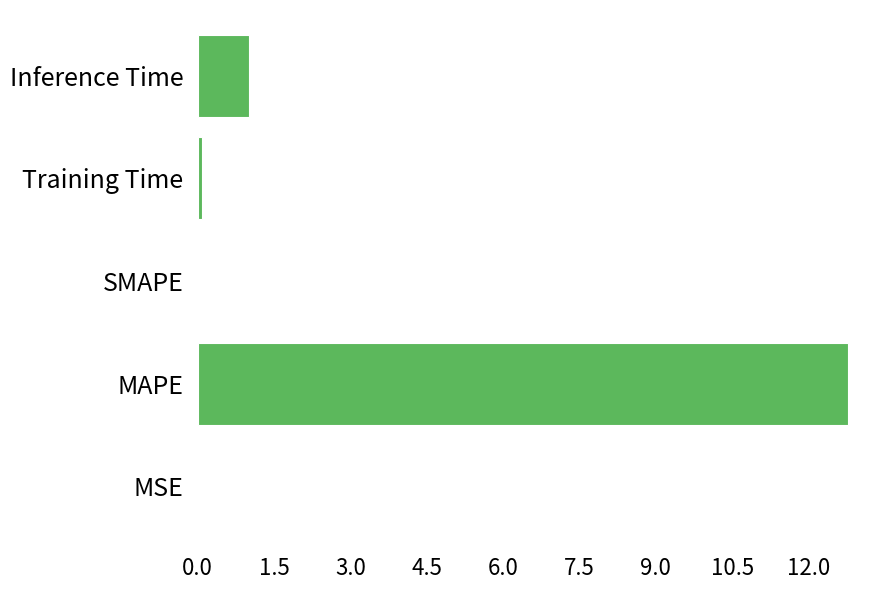

What is the greatest value displayed?

12.8